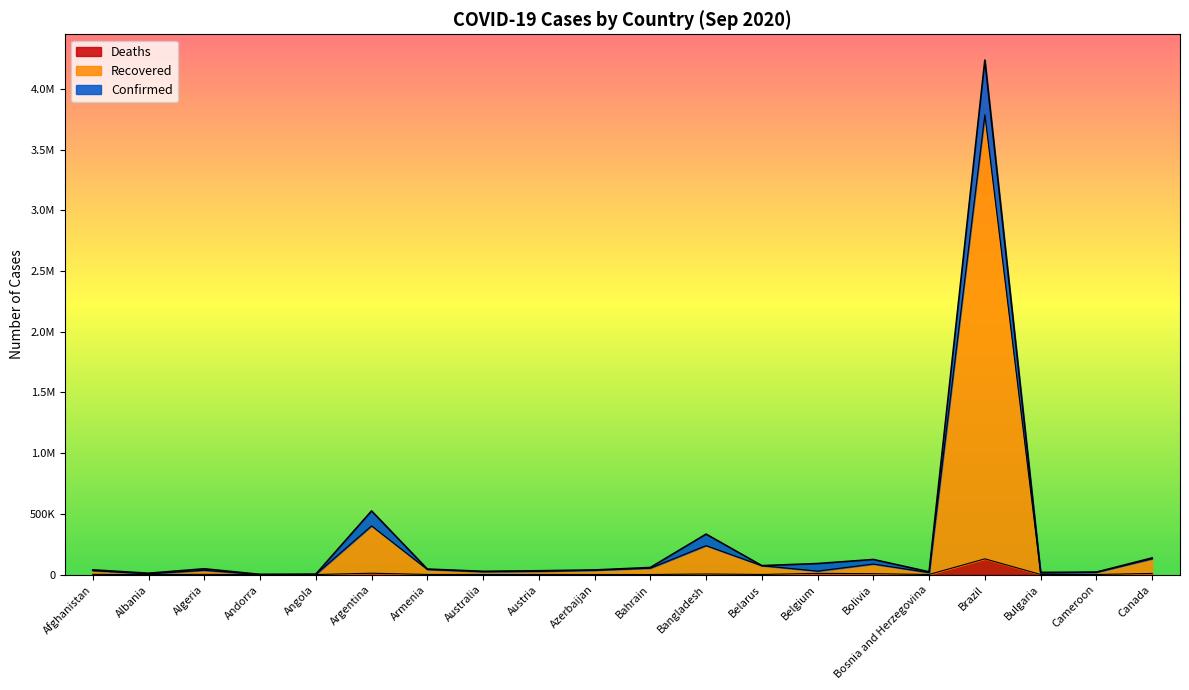

At which category does Confirmed reach its first local peak?

Algeria